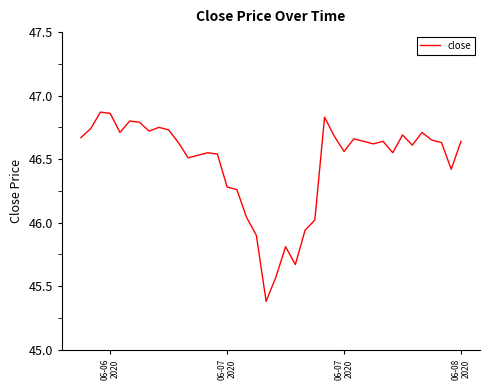

What is the smallest value displayed?

45.4